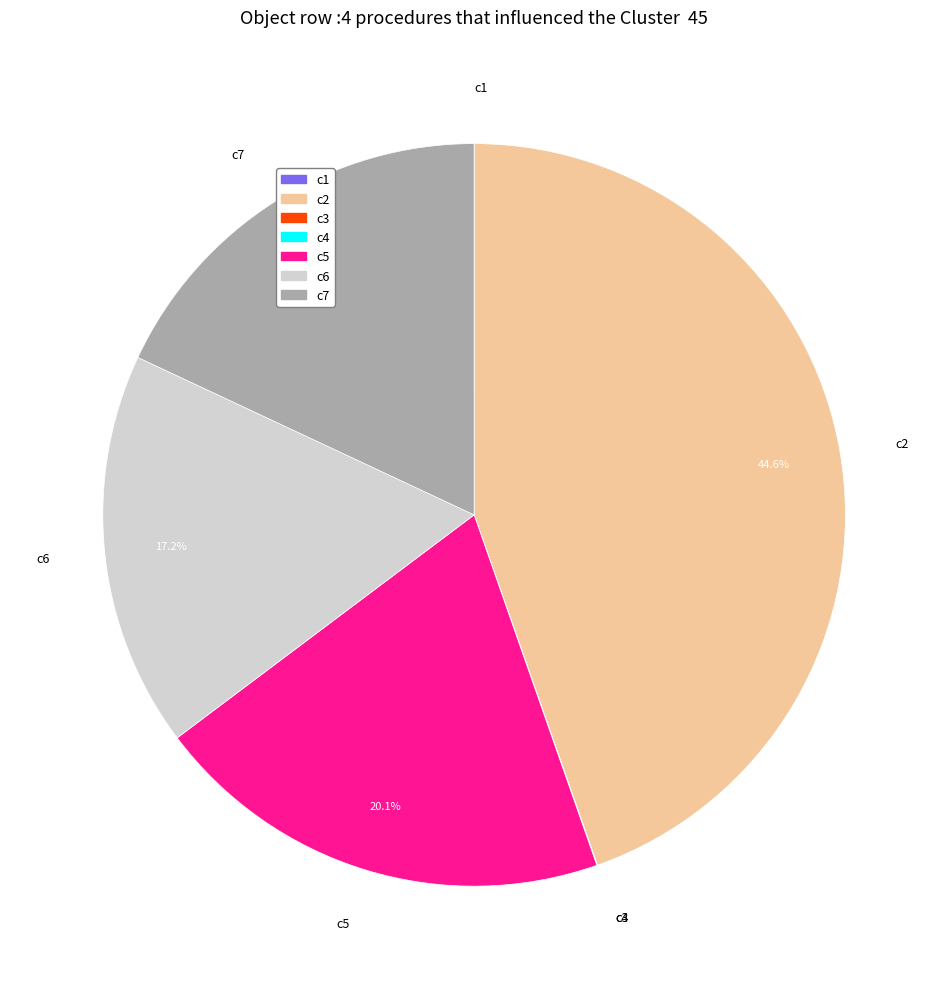

Is there a majority slice in this chart?

No